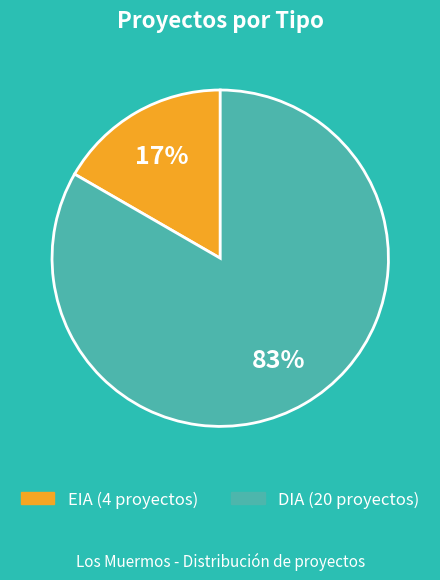

To the nearest percent, what is the combined percentage of DIA and EIA?

100%